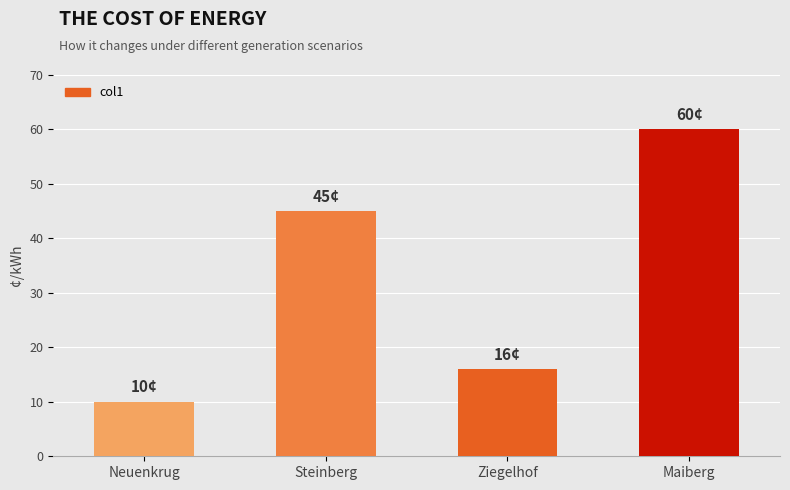

Are the bars horizontal?

No